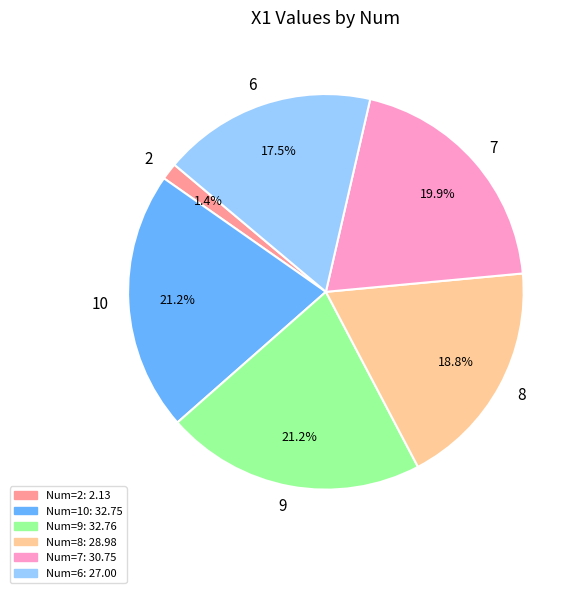

Is 7 the majority of the pie?

No